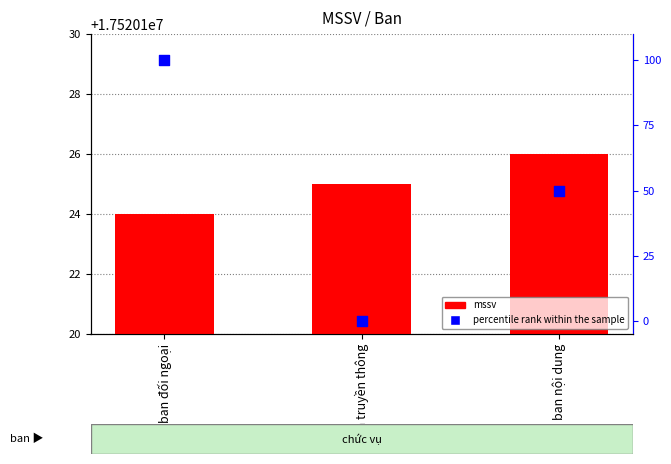

At which category is the sum across all series the highest?

ban đối ngoại